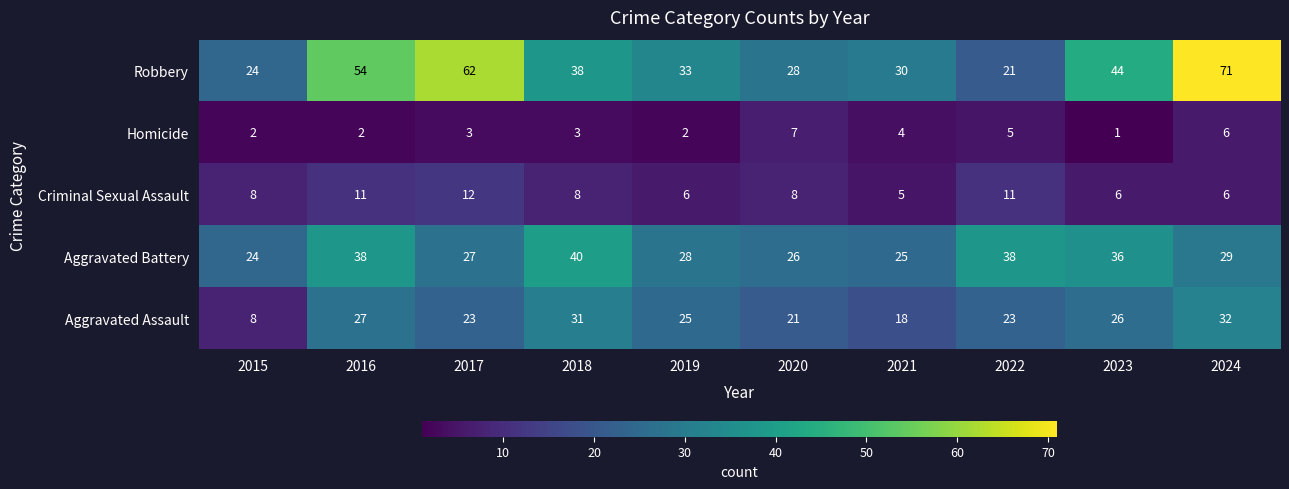

What is the difference between the highest and lowest values at 2023?

43